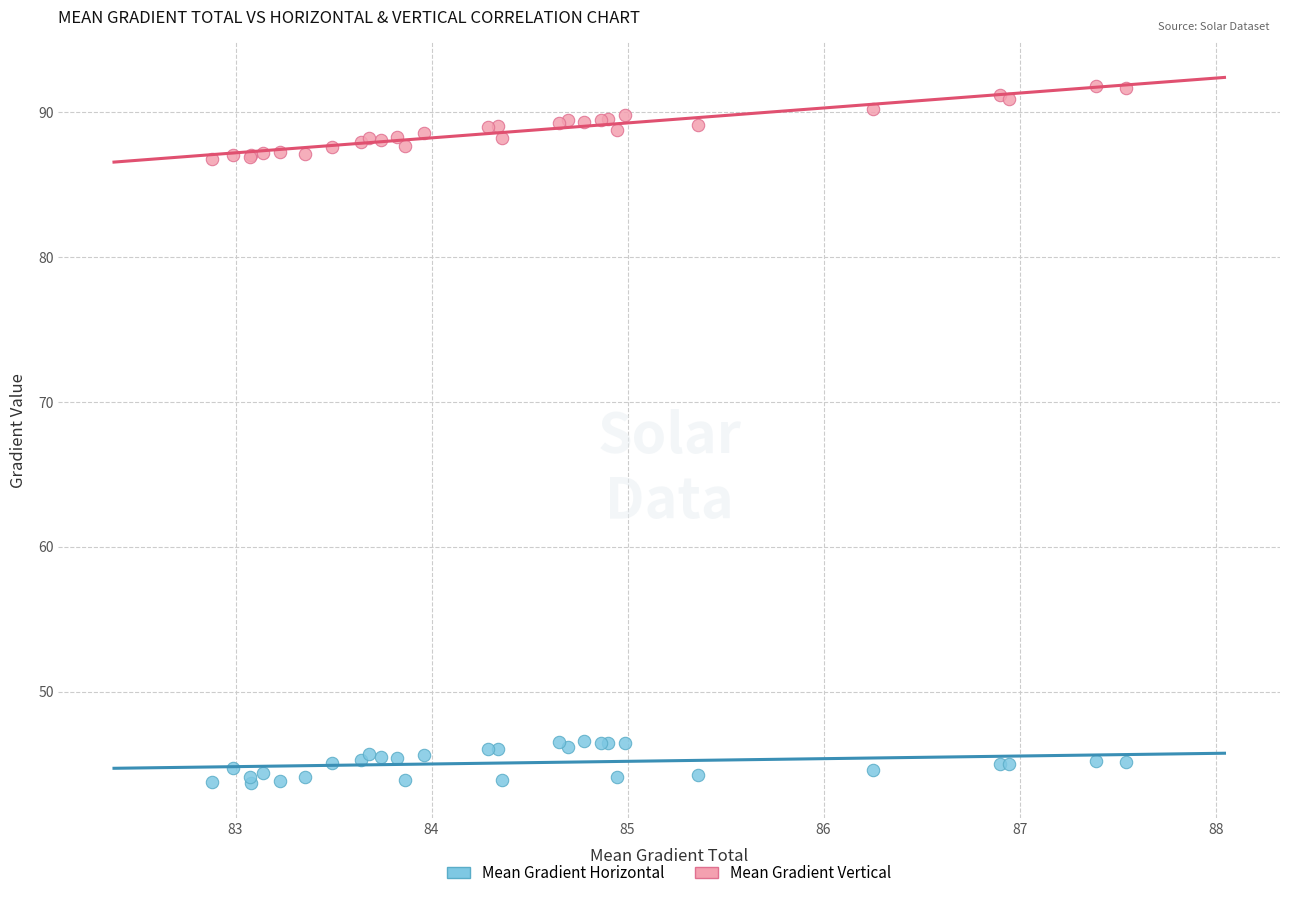

What are all the series names shown in the legend?

Mean Gradient Horizontal, Mean Gradient Vertical